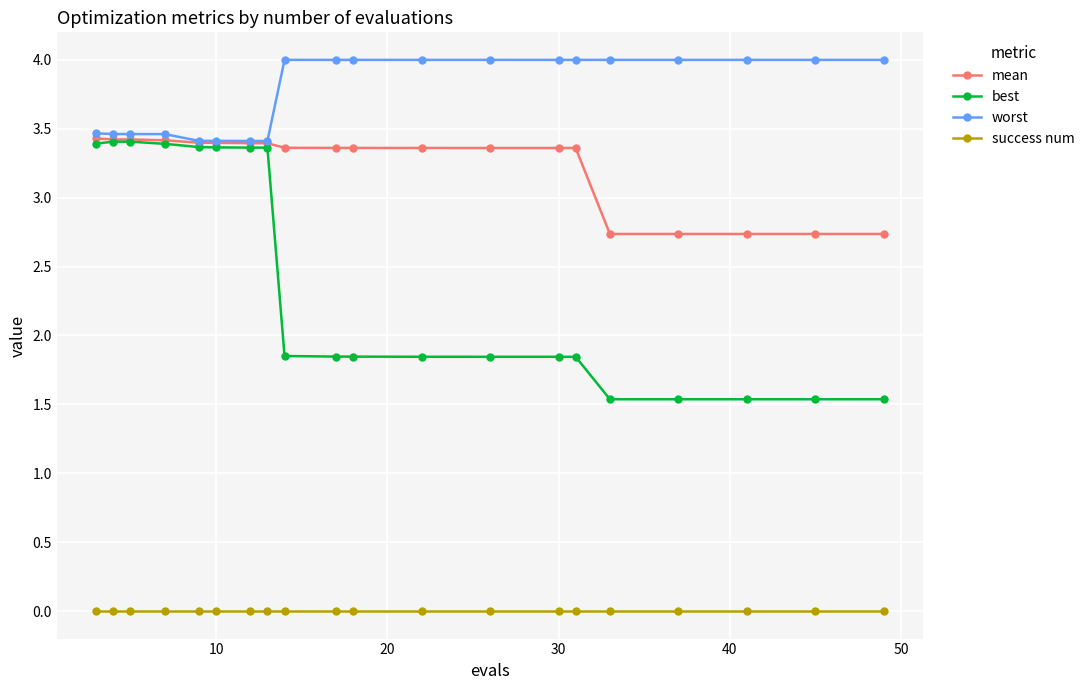

True or false: success num and best intersect in this chart.

False